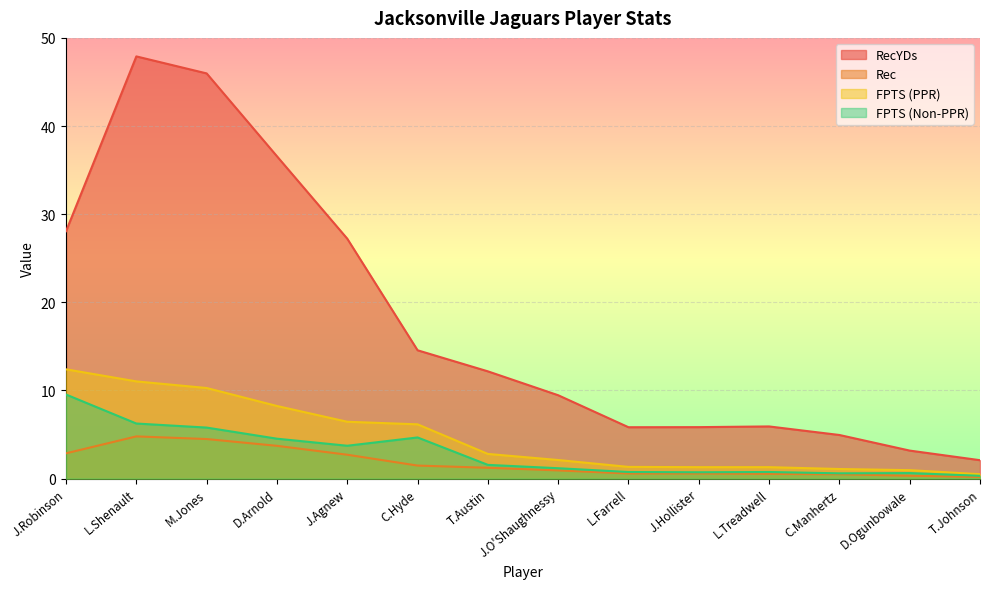

Which label corresponds to the largest value in the chart?

L.Shenault